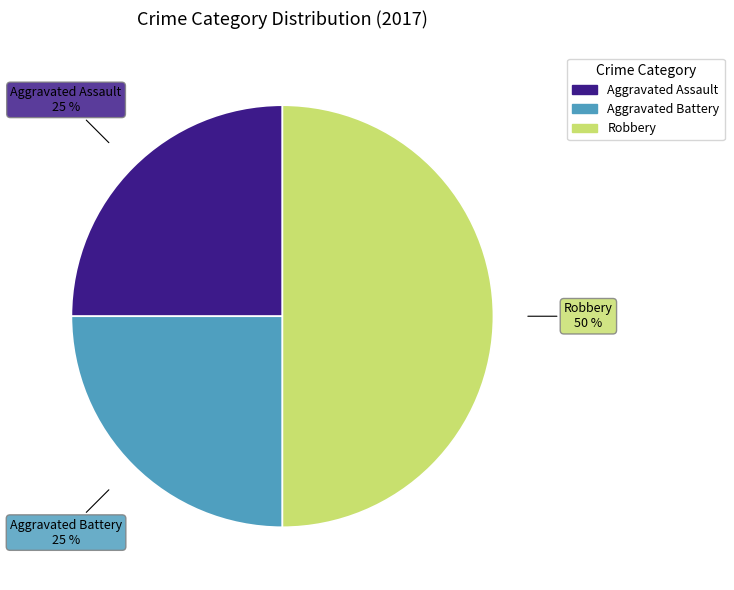

To the nearest percent, what is the difference between the largest and smallest slice percentages?

25%